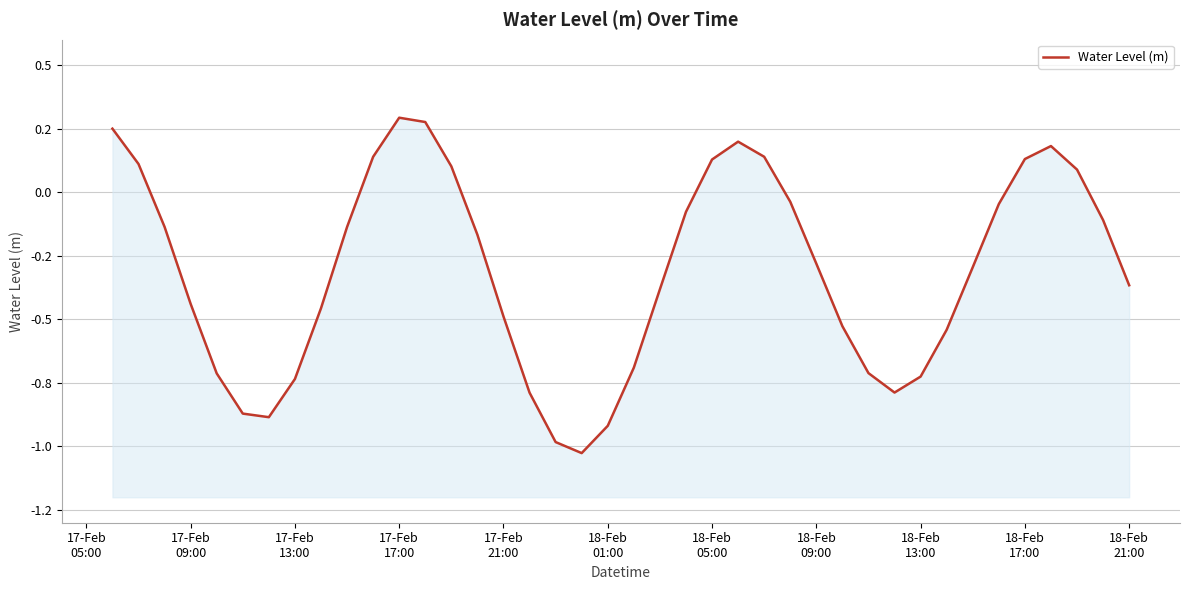

The chart shows a value of -0.6 at 17. True or false?

False